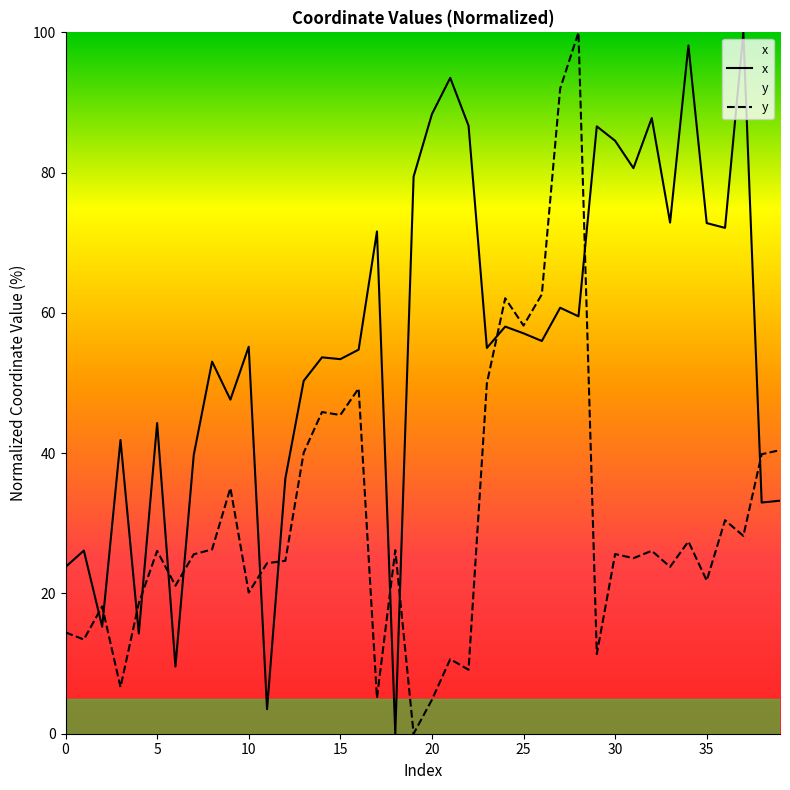

What is the average value of the y series?

30.9